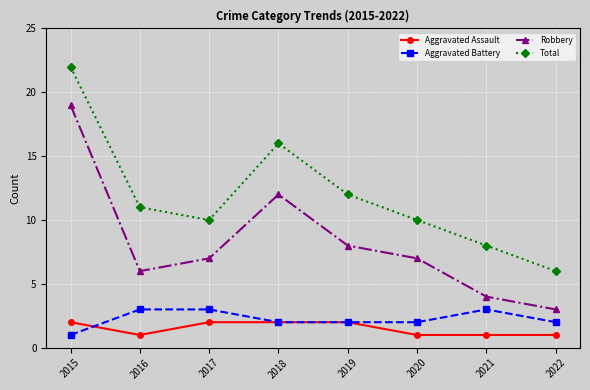

Rank the series at 2017 from highest to lowest value.

Total, Robbery, Aggravated Battery, Aggravated Assault